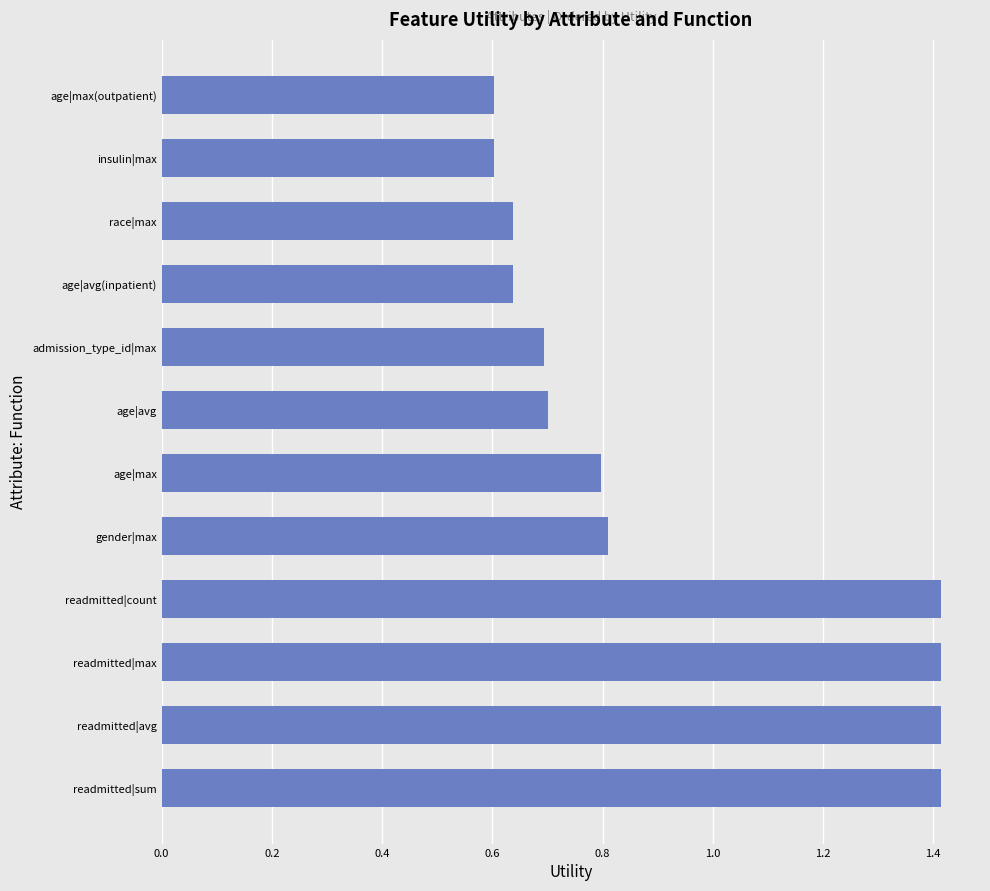

What is the difference between the maximum and minimum values?

0.8